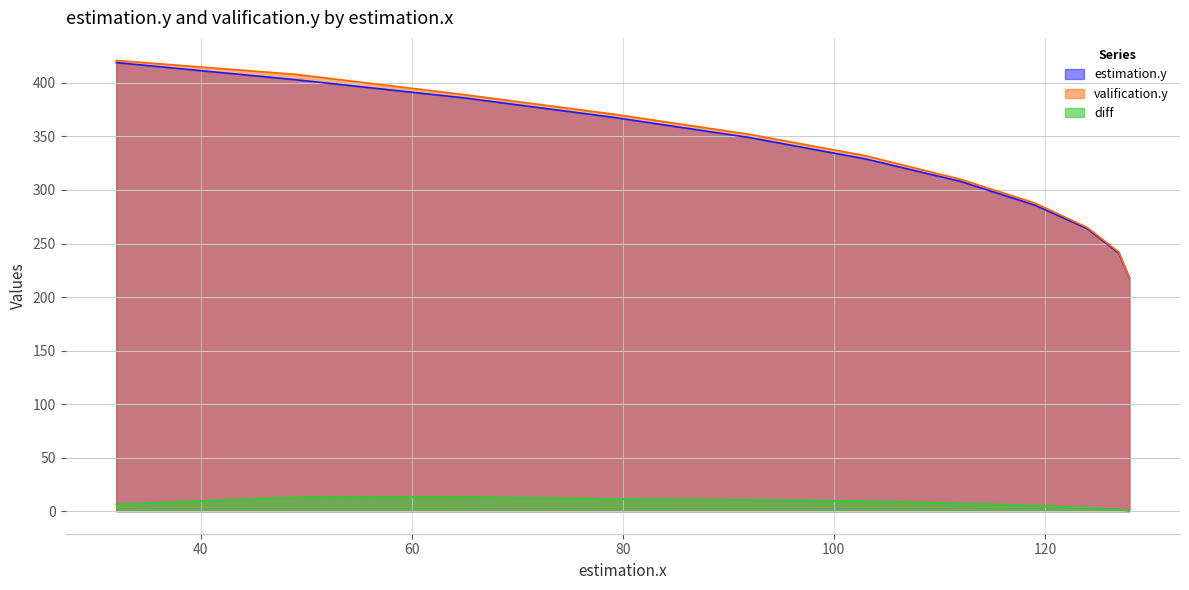

What is the maximum value shown in the chart?

421.0